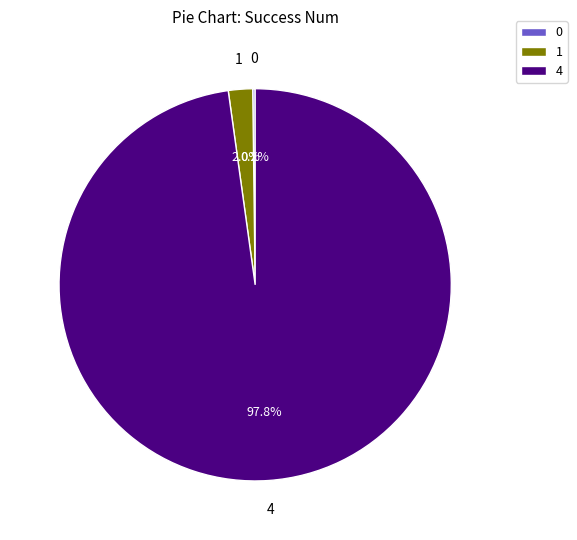

Is there a majority slice in this chart?

Yes